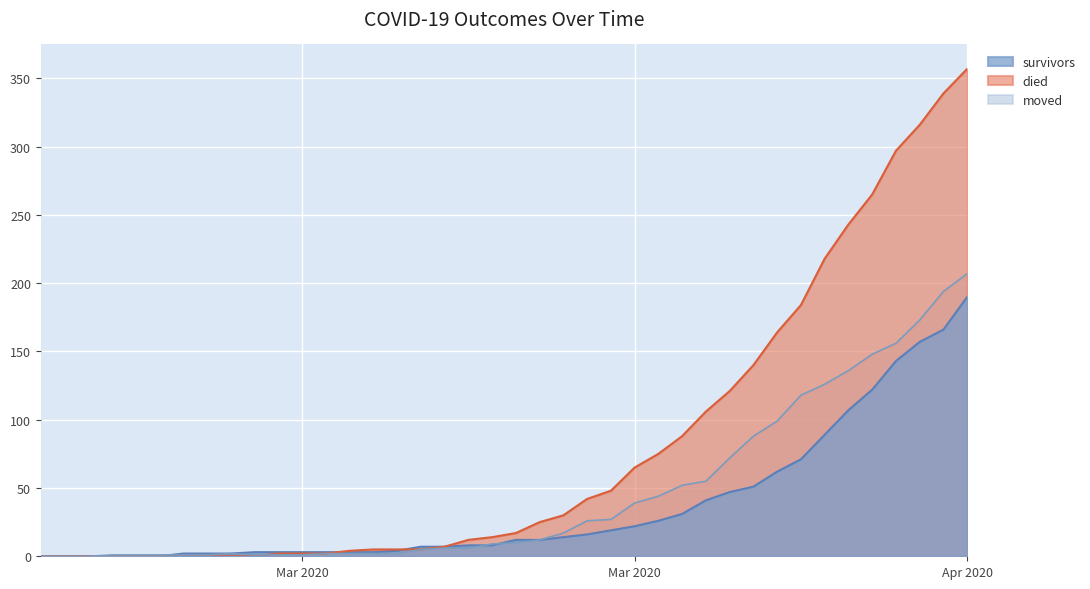

What position from the right is 2020-04-01?

6